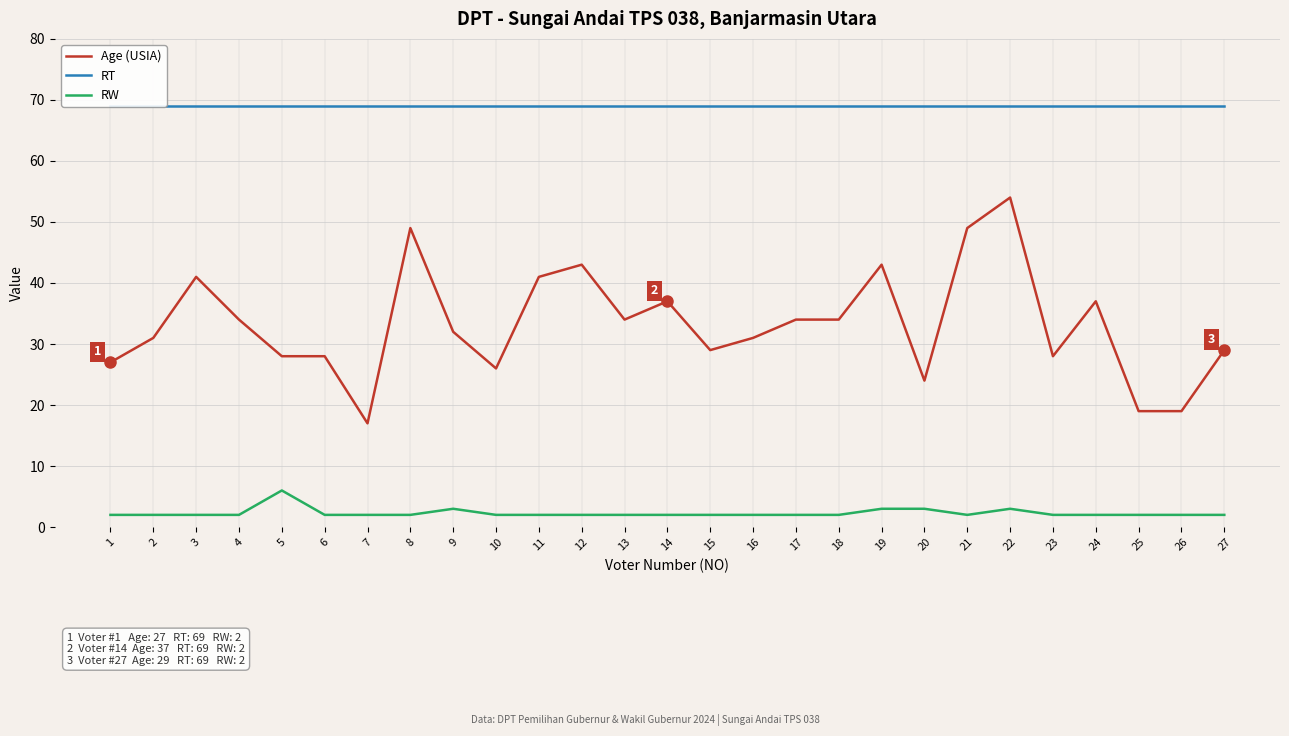

Is it true that Age (USIA) equals 49 at 21?

True